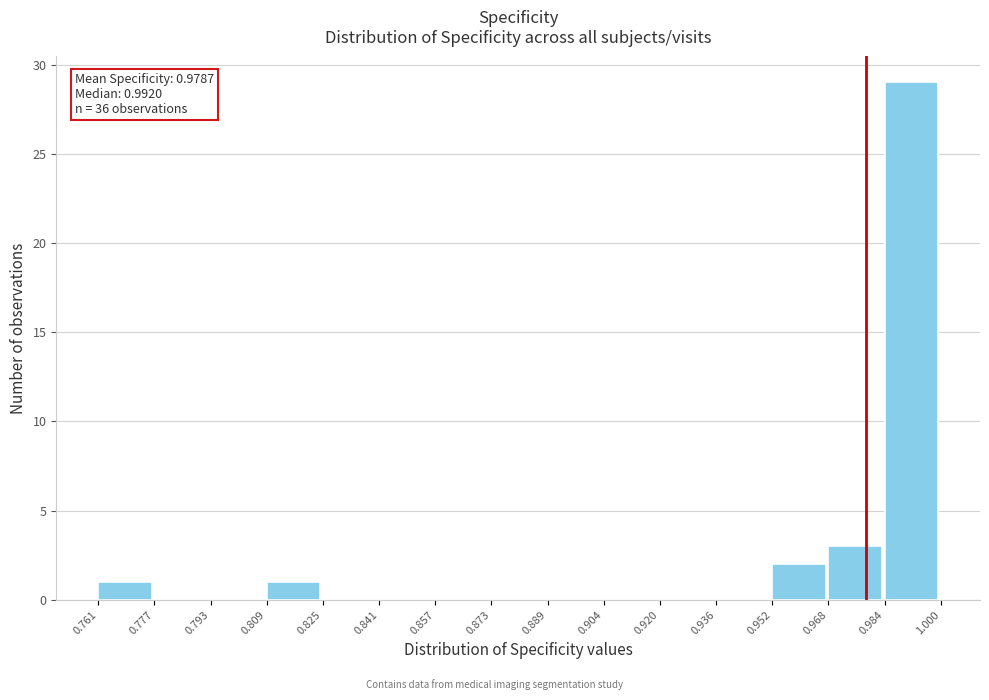

Which range on the x-axis has the tallest bar?

0.984 to 1.000